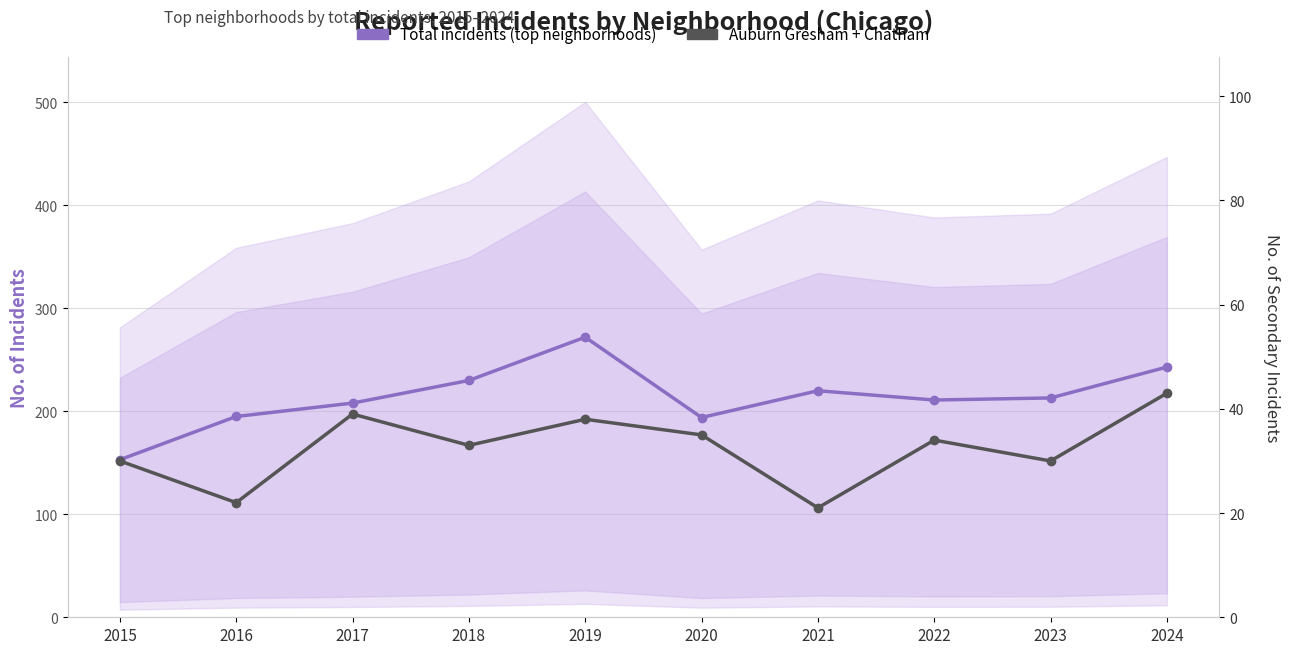

Count the number of data series in this chart.

2